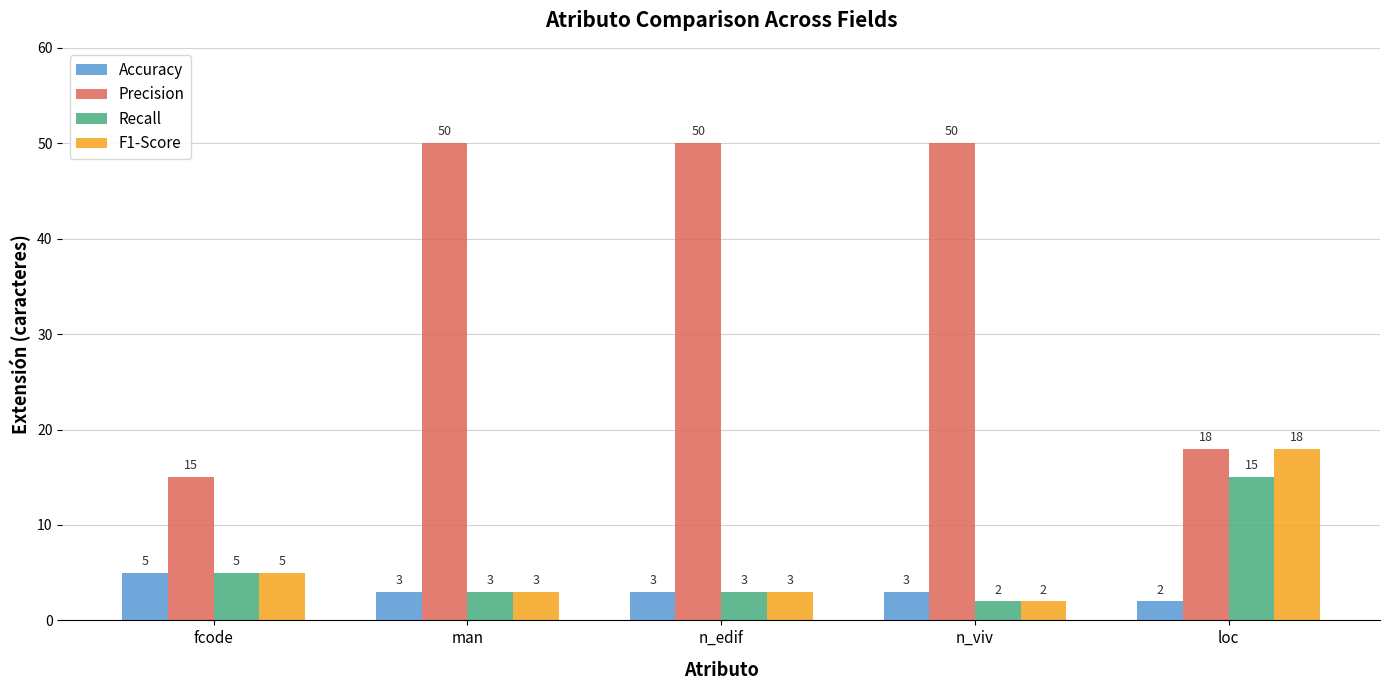

Where is Precision nearest to the value 32?

loc